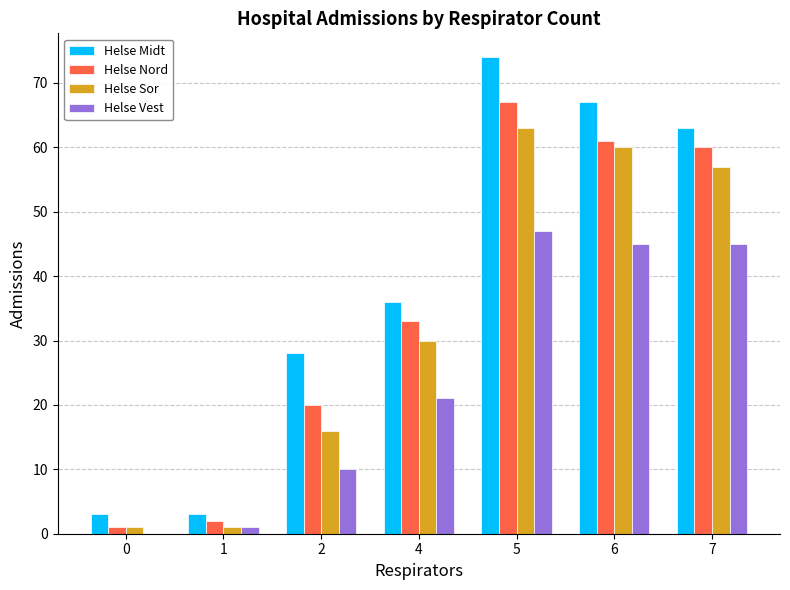

Which series has the largest range (max minus min)?

Helse Midt